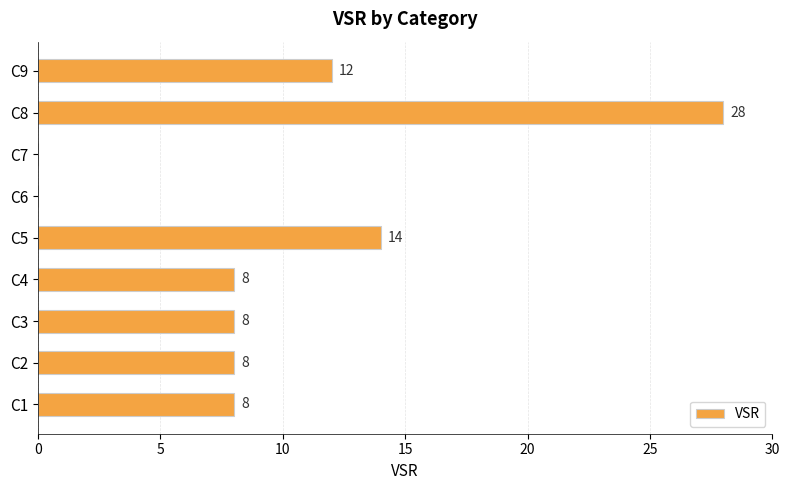

What is the average value?

10